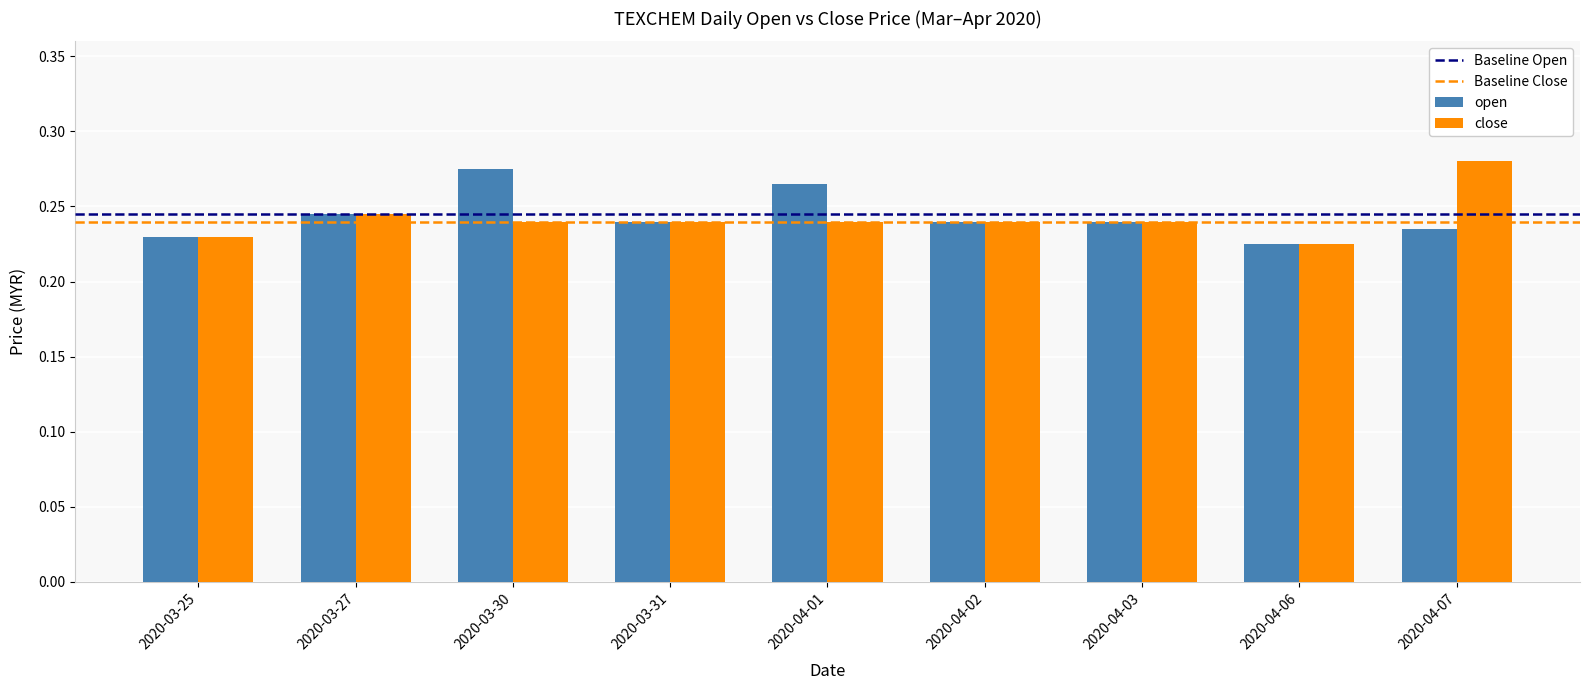

The open series shows 0.1 at 2020-03-31. True or false?

False